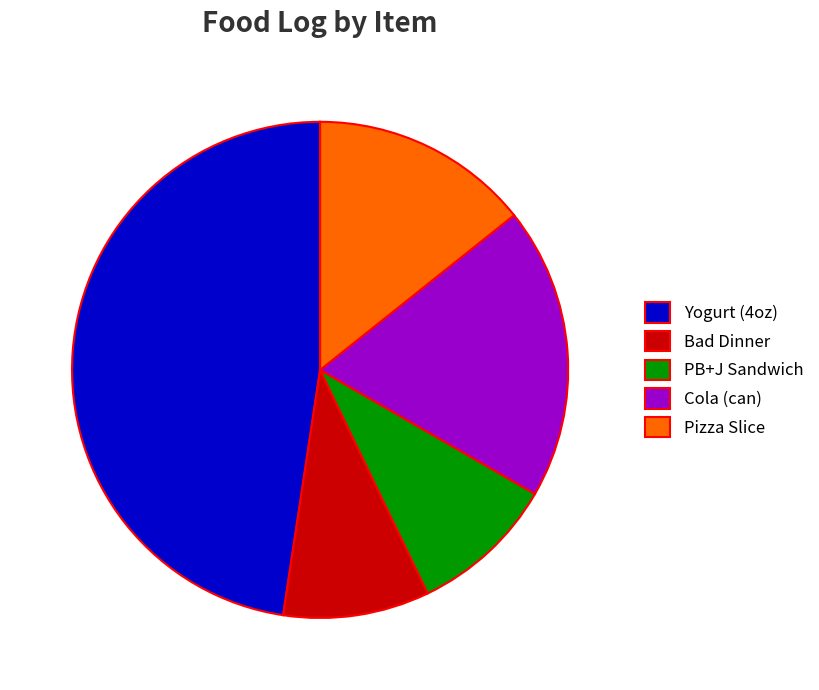

The PB+J Sandwich slice represents 22% of the pie. True or false?

False